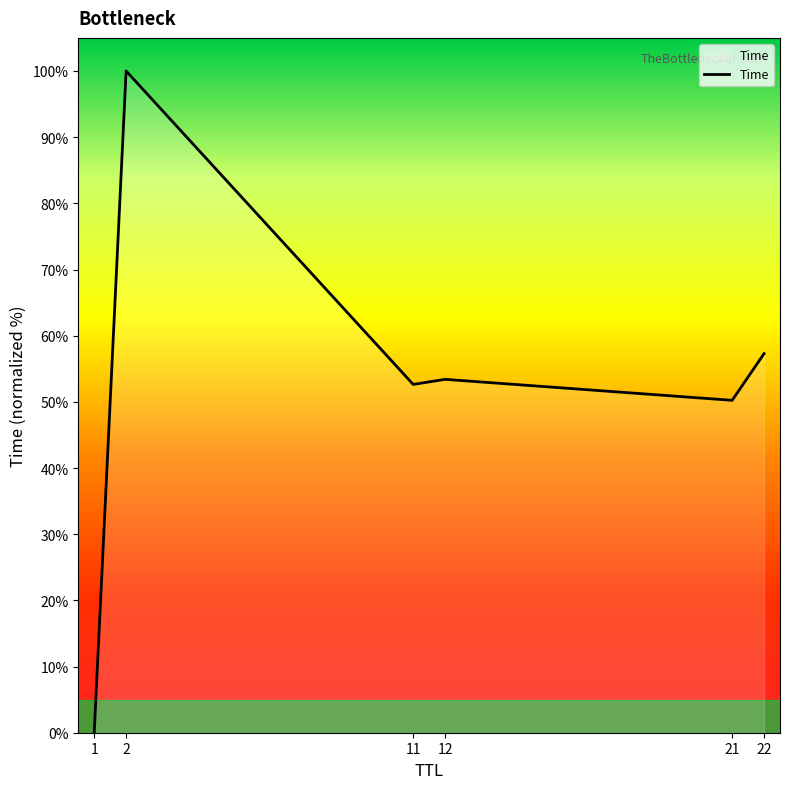

Is it true that the value at 22 is 83.0?

False